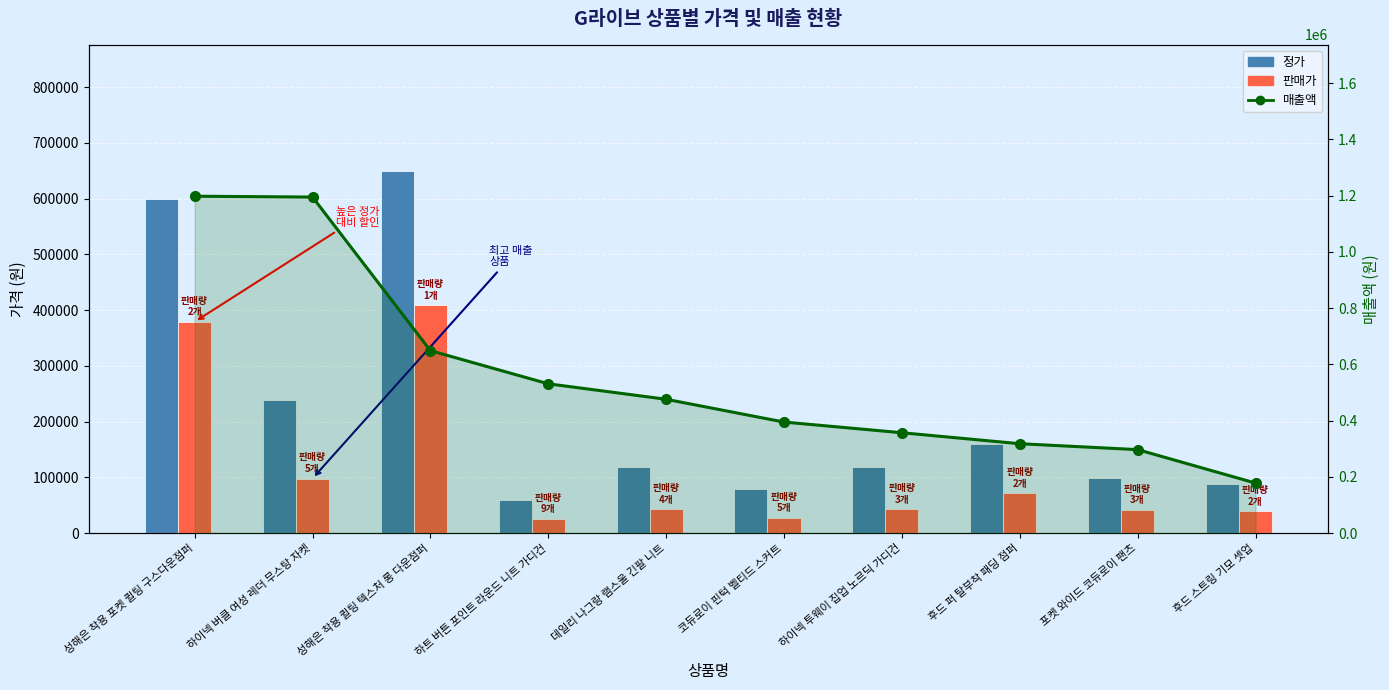

Are the bars horizontal?

No